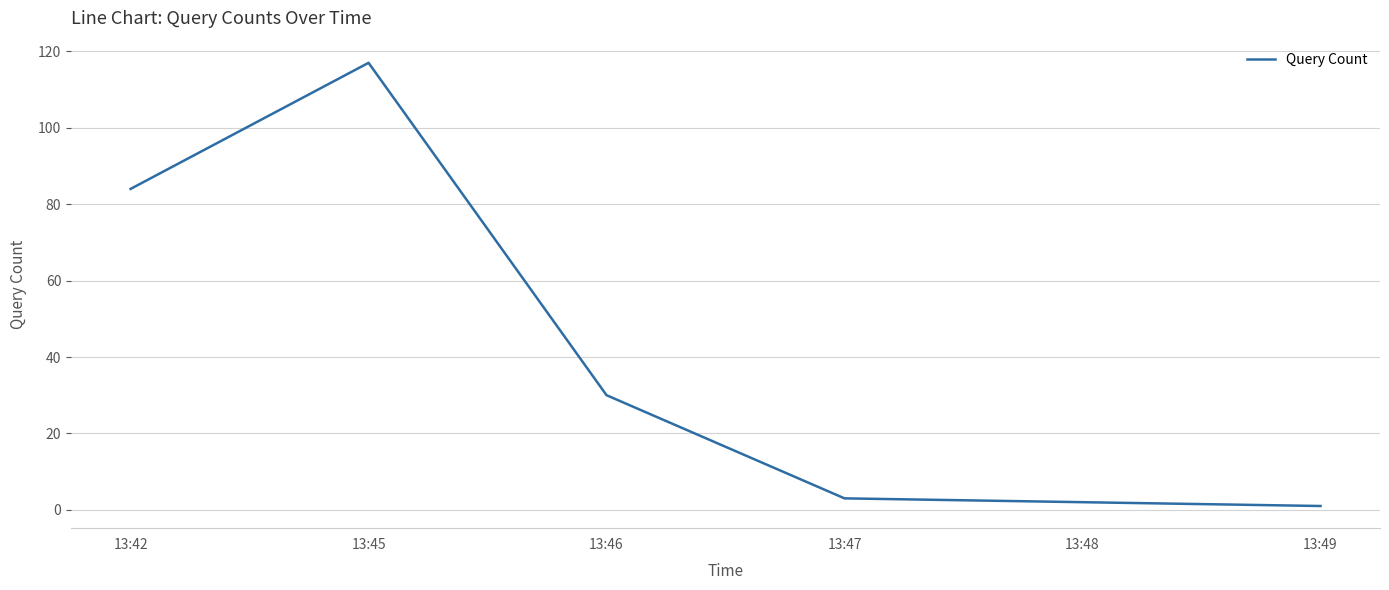

What is the sum of all values?

237